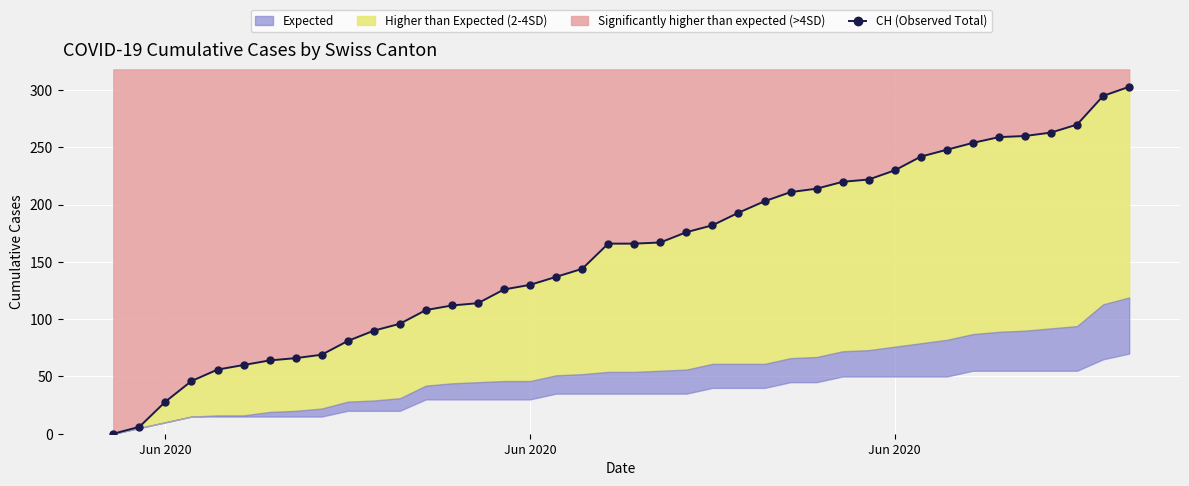

Reading right to left, list all the values displayed in this chart.

303	295	270	263	260	259	254	248	242	230	222	220	214	211	203	193	182	176	167	166	166	144	137	130	126	114	112	108	96	90	81	69	66	64	60	56	46	28	6	0